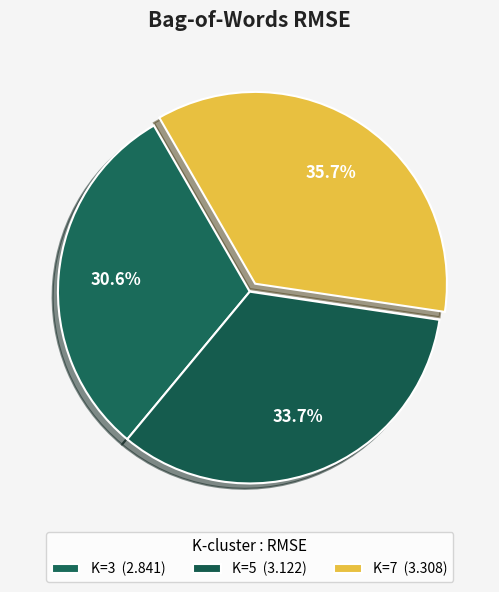

Between K=7 and K=3, which is larger?

K=7